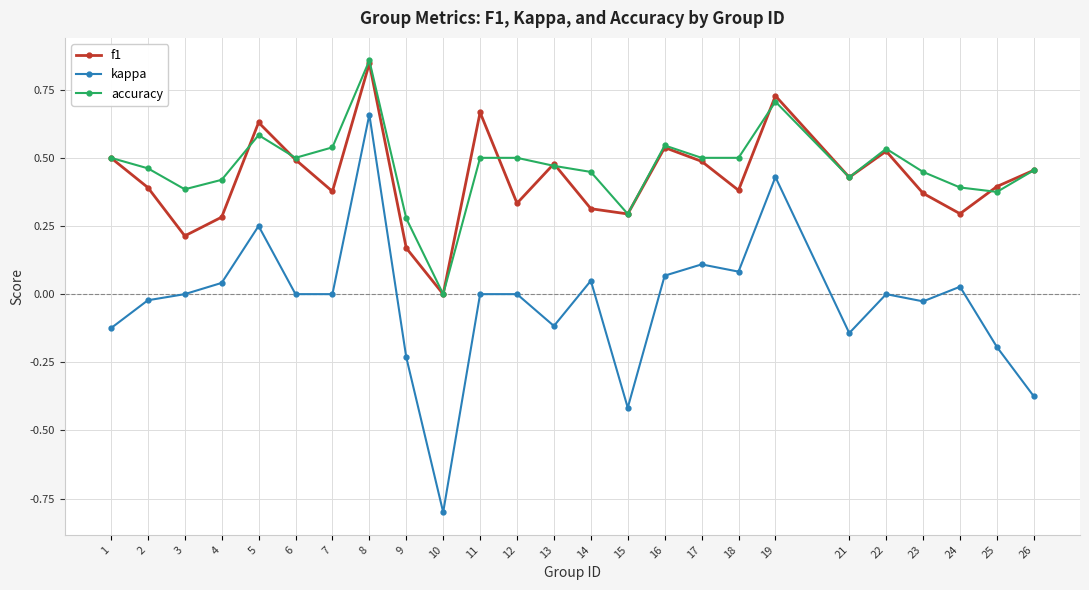

True or false: accuracy and kappa cross at least once.

False